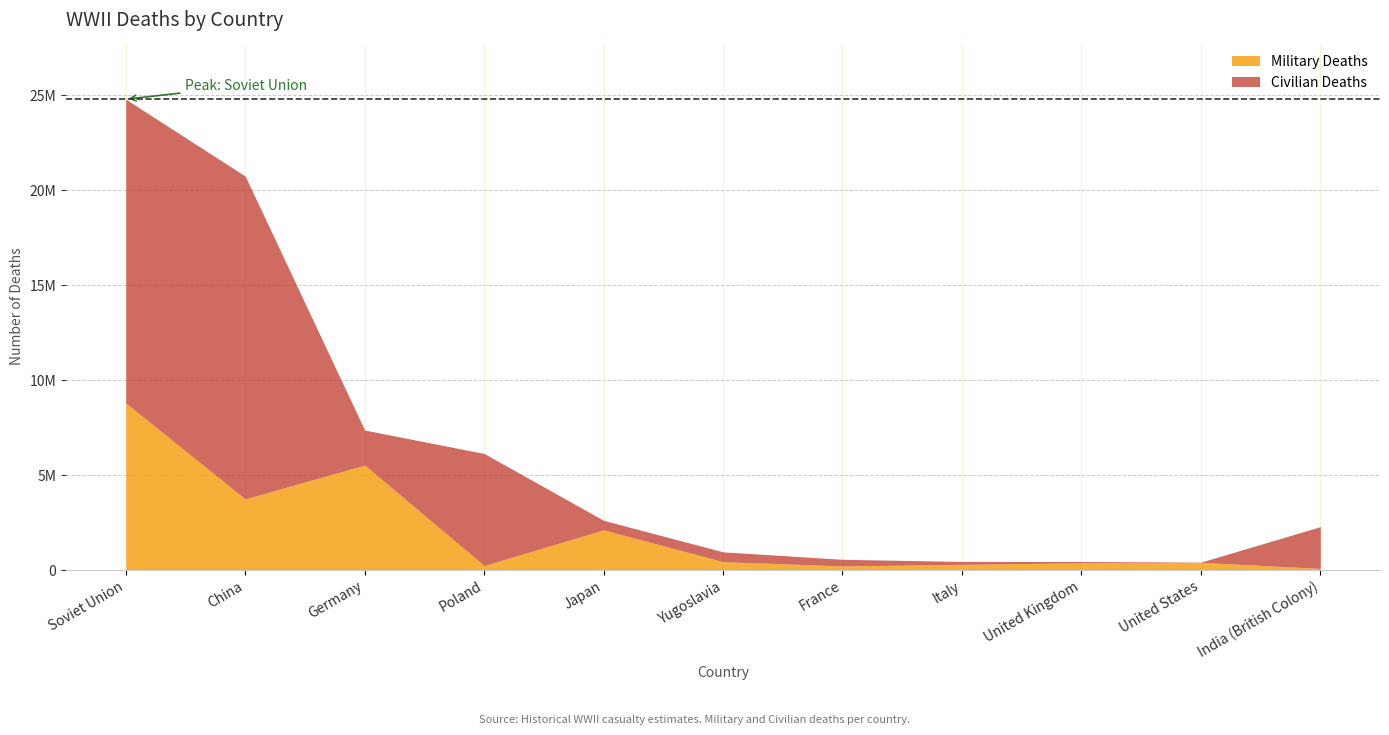

How many data points in Military Deaths are above 407300?

5